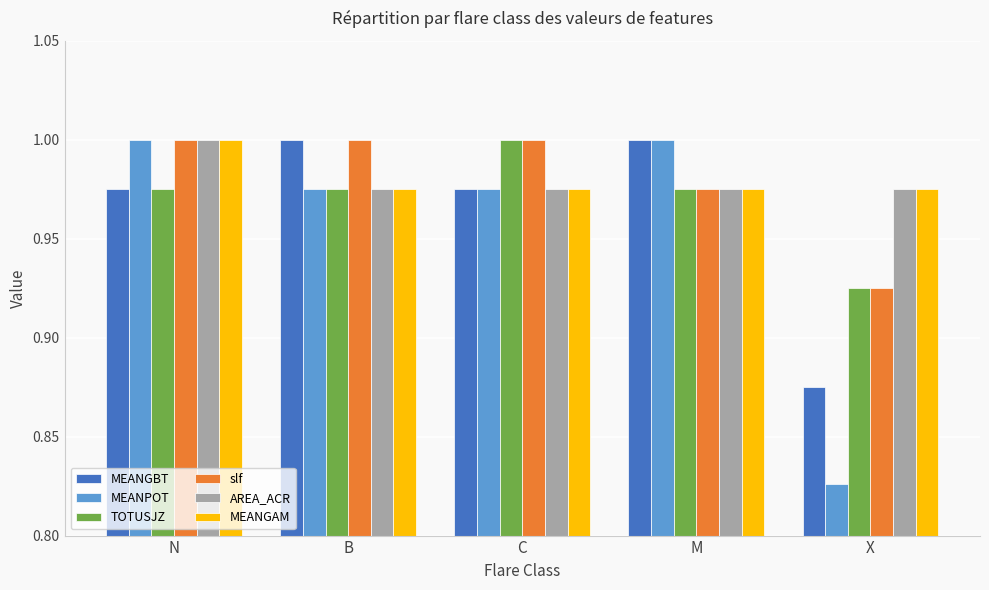

How many data points does each series have?

5